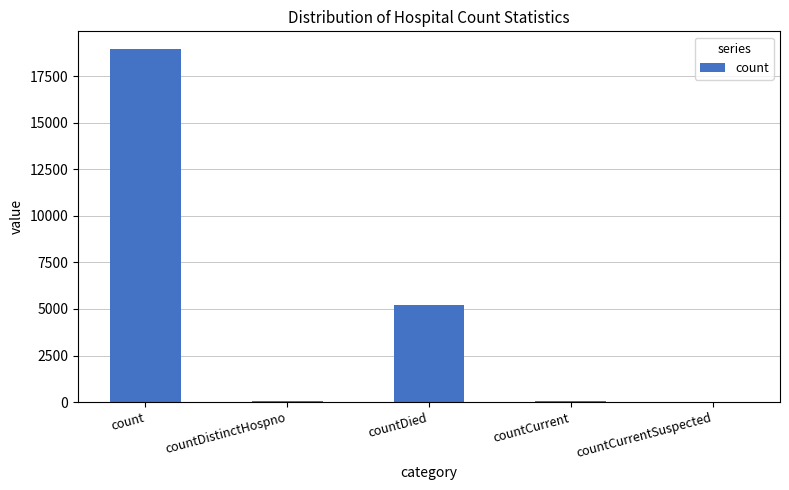

Between countDied and countDistinctHospno, which is larger?

countDied